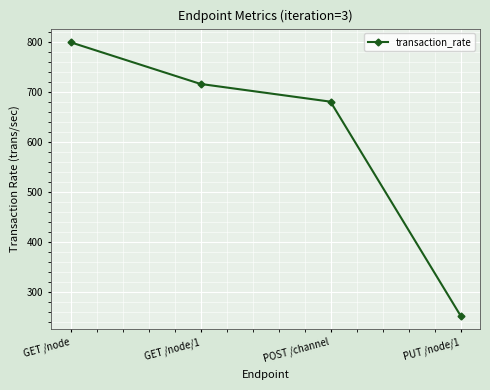

Reading left to right, what are all the values shown in this chart?

799.9	716.5	681.0	252.5